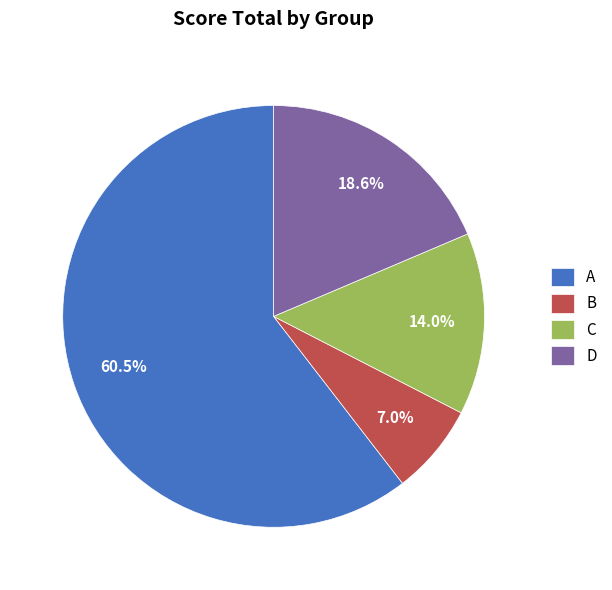

Which has a higher value, A or C?

A